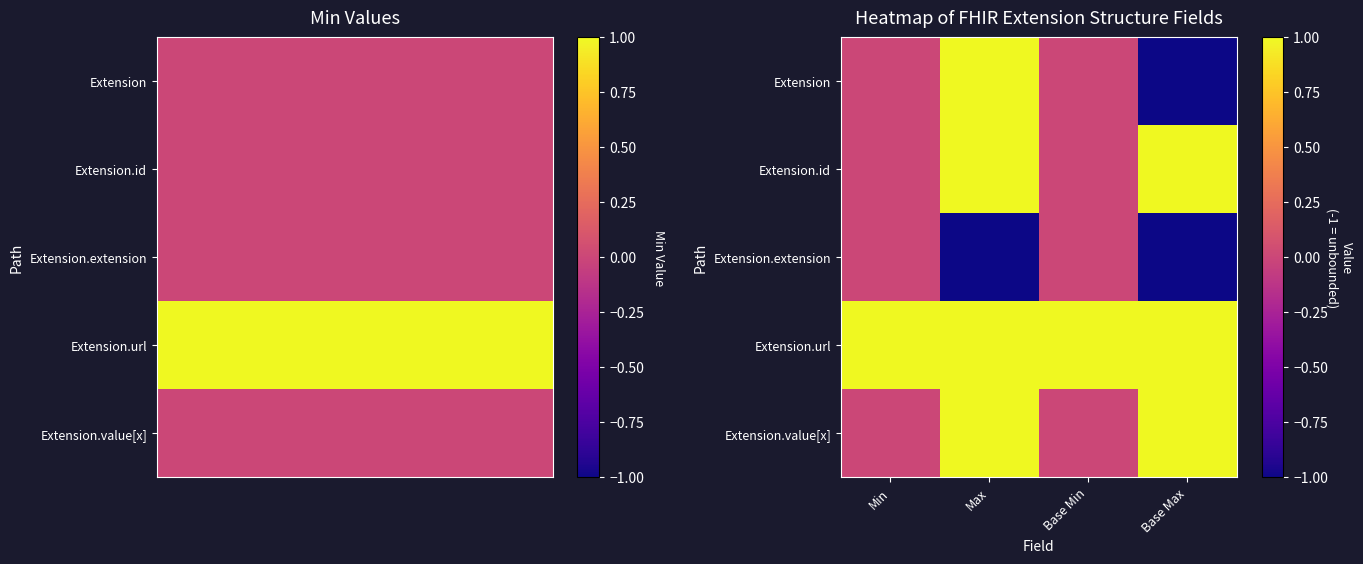

How many series are shown in this chart?

5